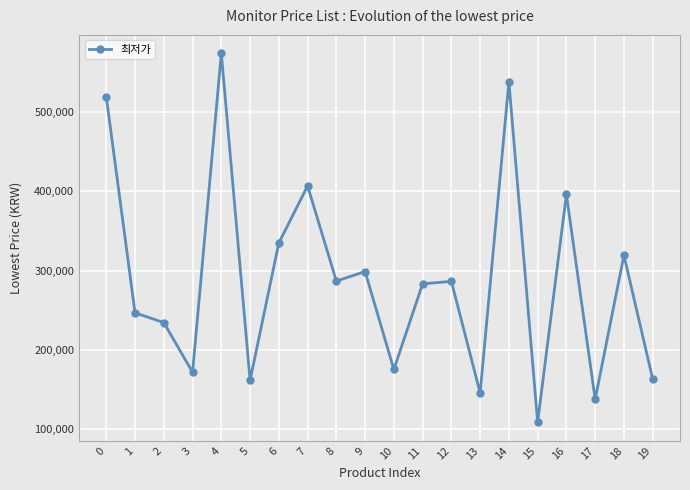

What is the maximum value shown in the chart?

573960